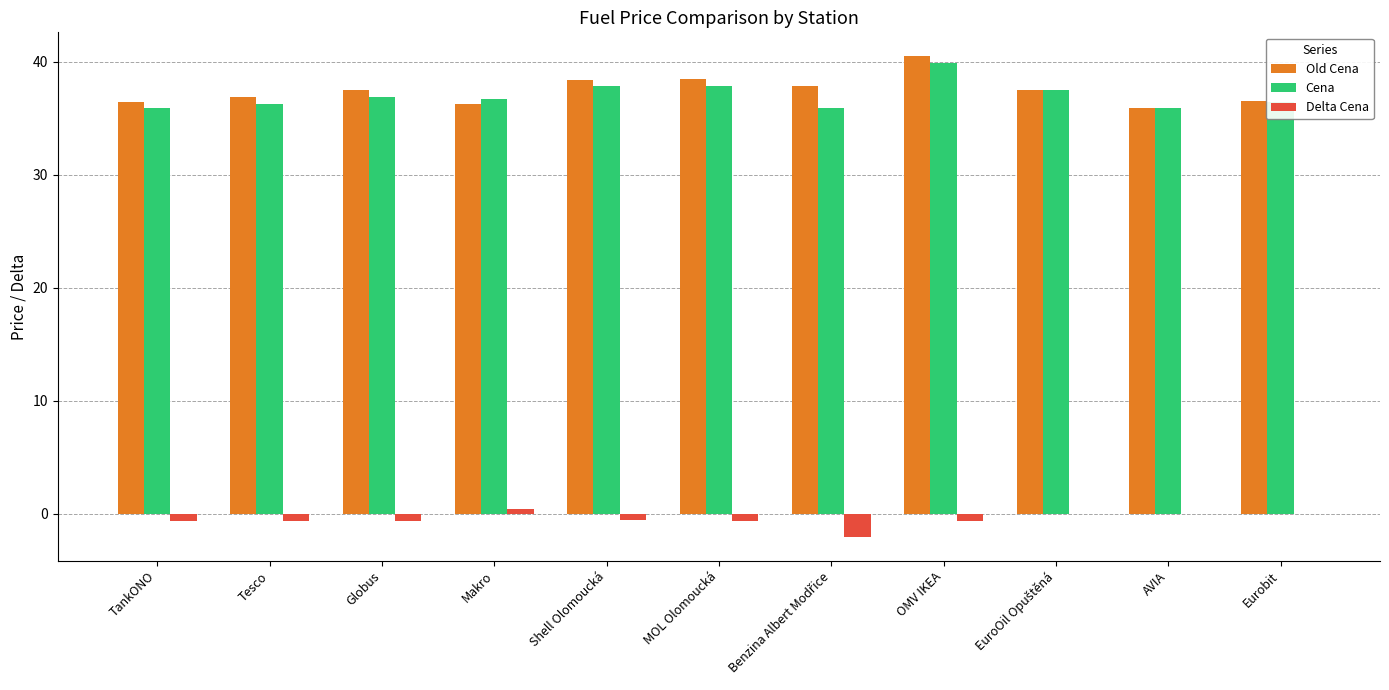

What is the sum of all Delta Cena values?

-5.1